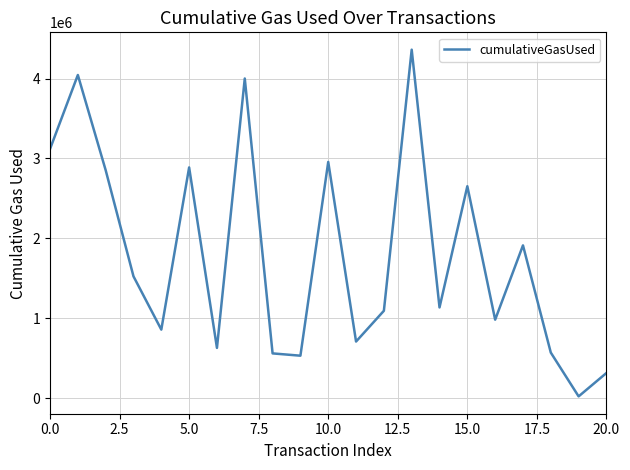

What is the maximum value shown in the chart?

4361800